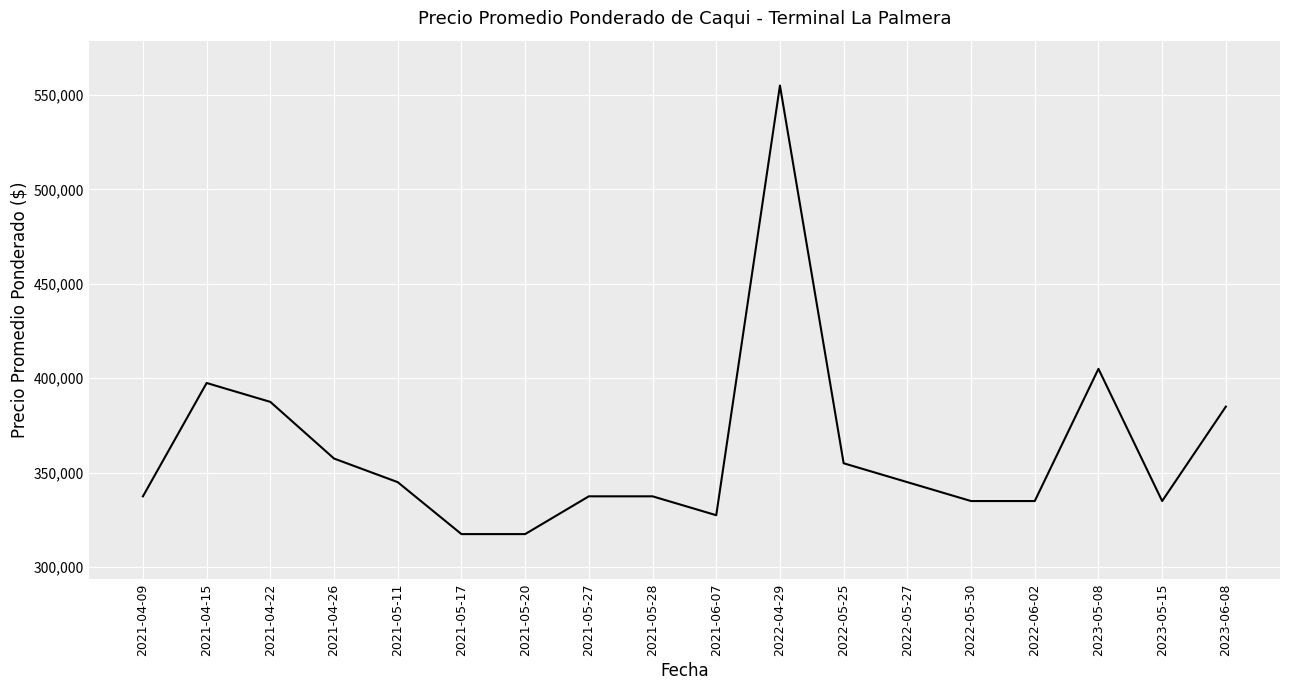

What is the change in value from 2021-04-09 to 2021-04-26?

+20000